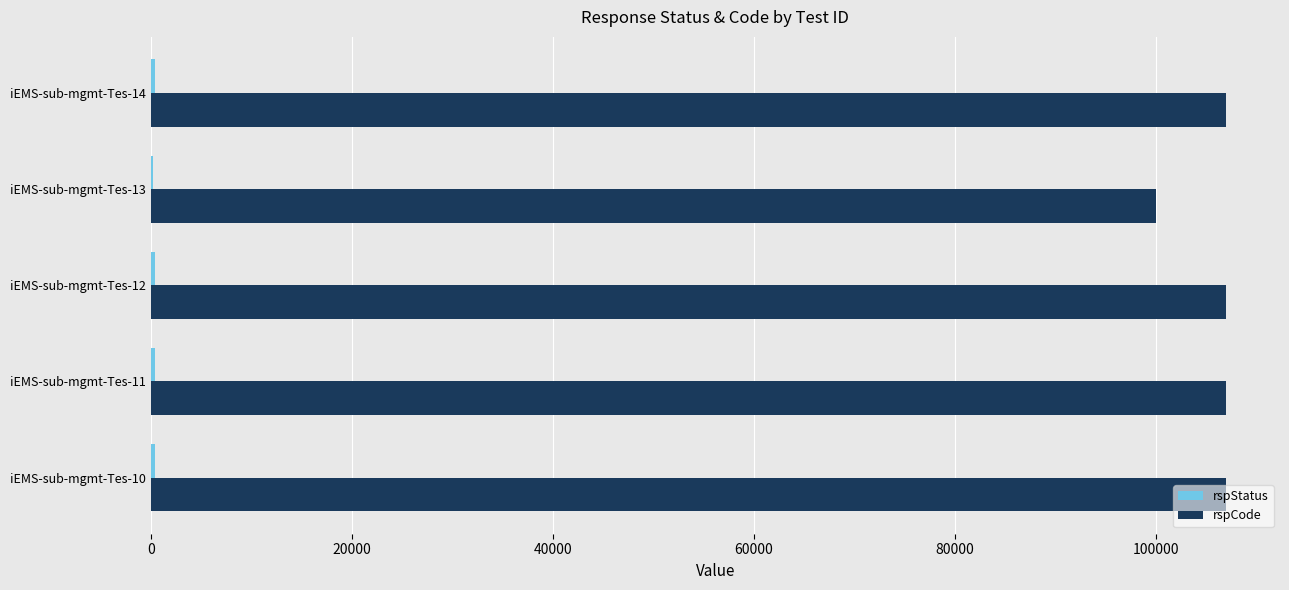

What is the greatest value displayed?

107002